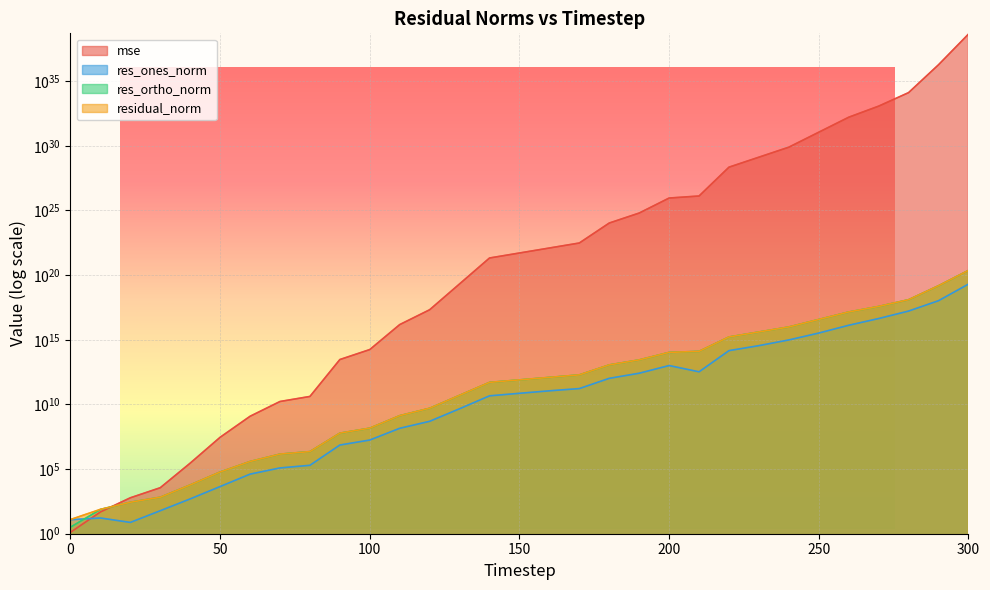

Read the res_ortho_norm value at 170.

1919745537504.7